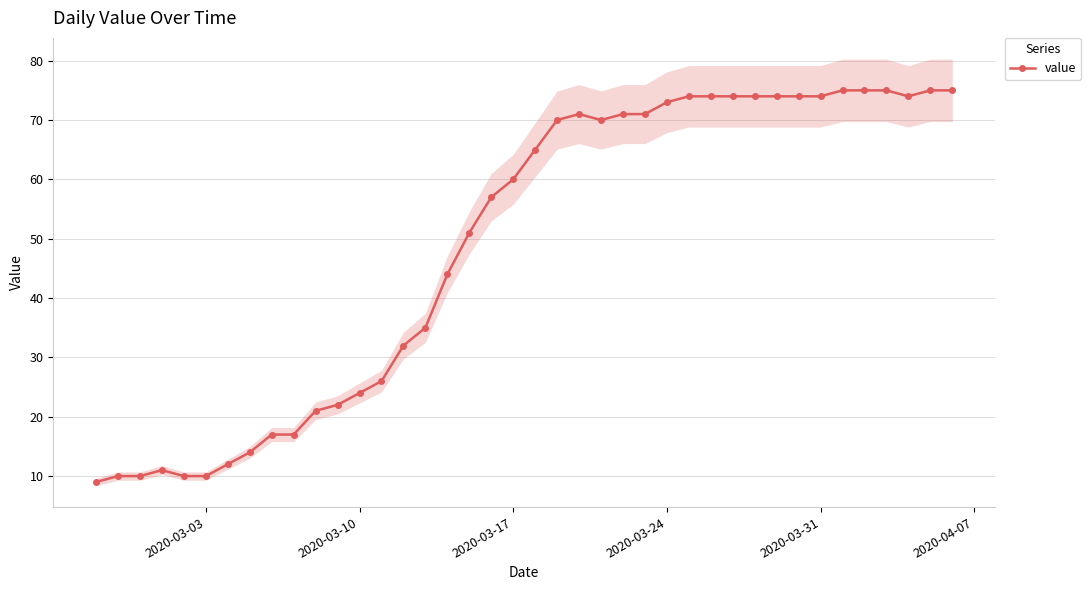

What is the lowest value of the value series?

9